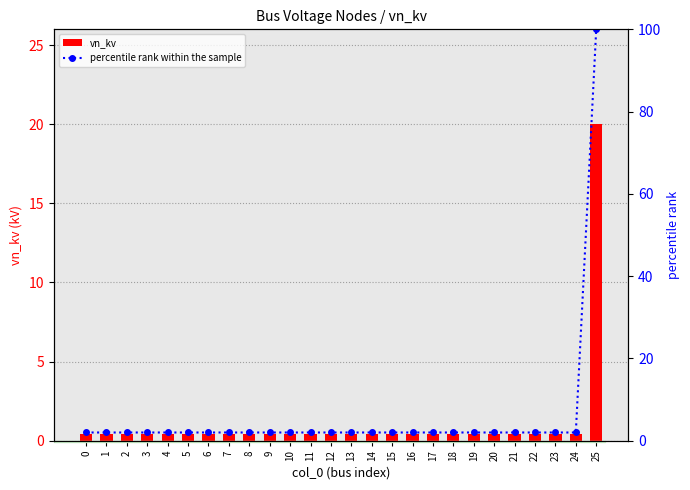

The vn_kv series shows 0.5 at 17. True or false?

False